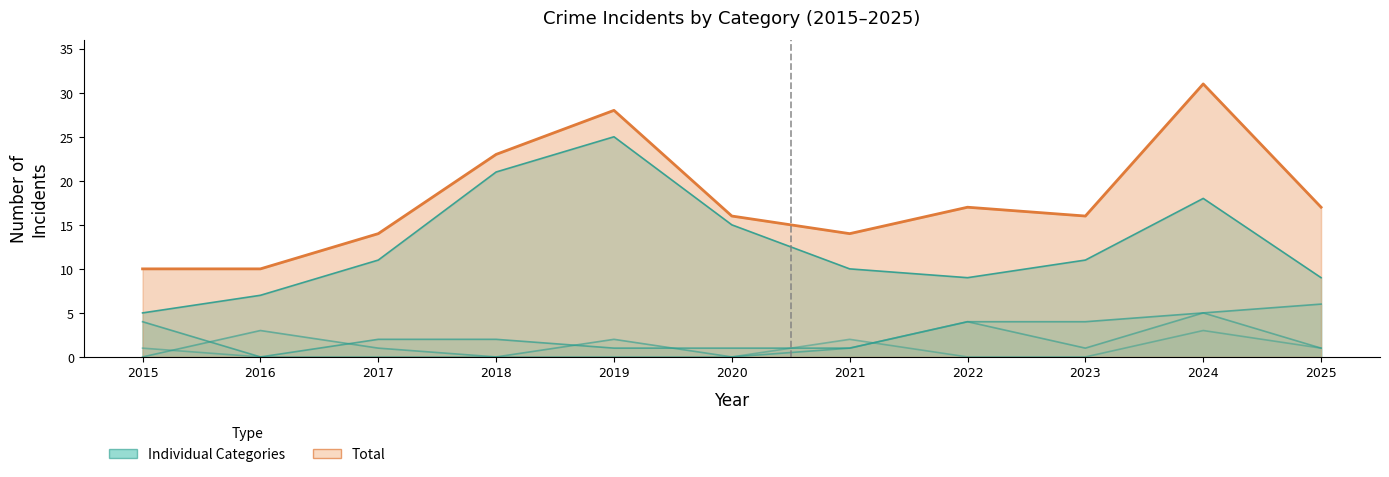

Reading right to left, list all the values displayed in this chart.

2025=17	2024=31	2023=16	2022=17	2021=14	2020=16	2019=28	2018=23	2017=14	2016=10	2015=10